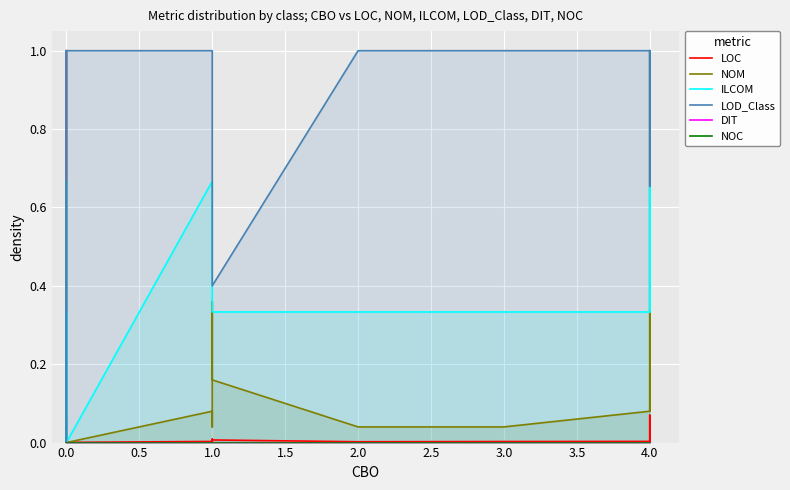

What are all the series names shown in the legend?

LOC, NOM, ILCOM, LOD_Class, DIT, NOC